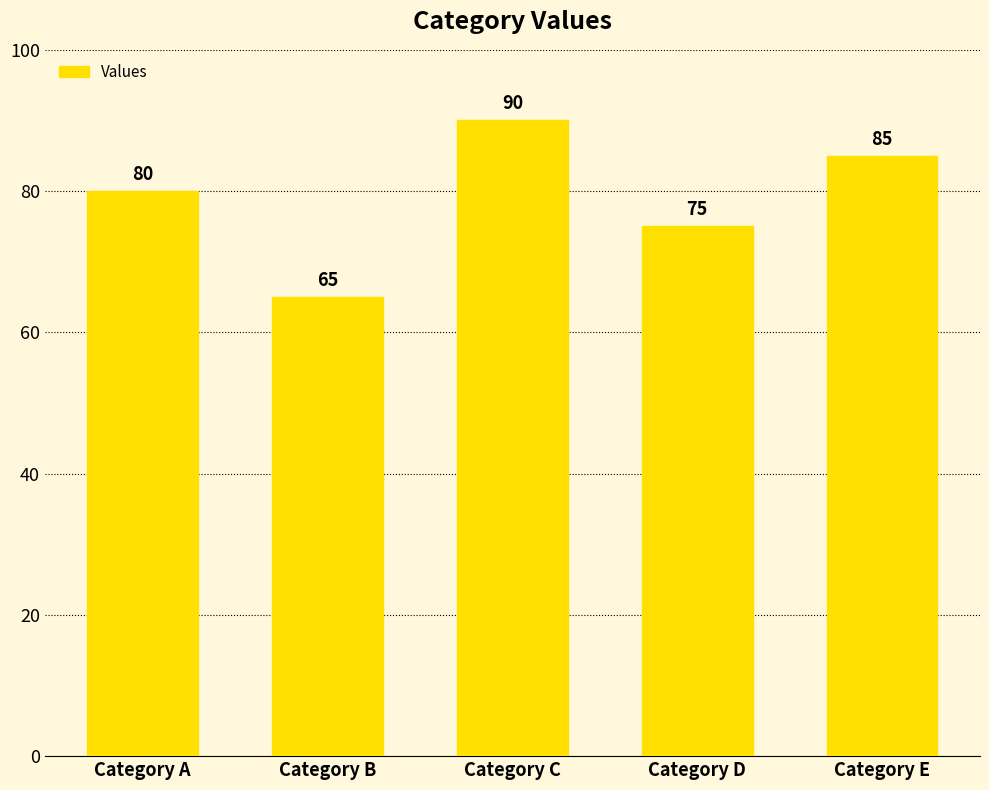

What is the value of the 2nd bar from the left?

65